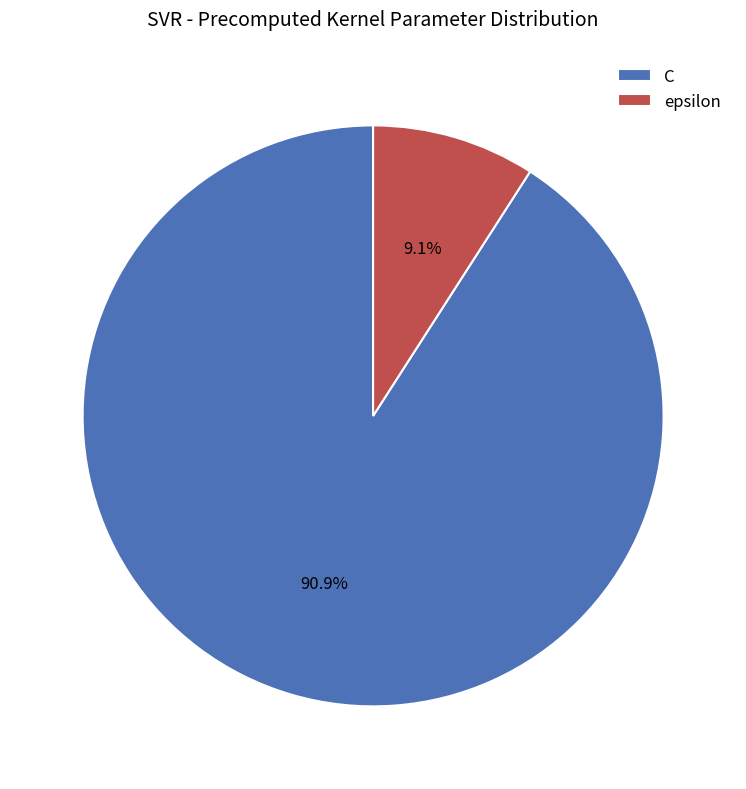

Is it true that C is 91% of the pie?

True